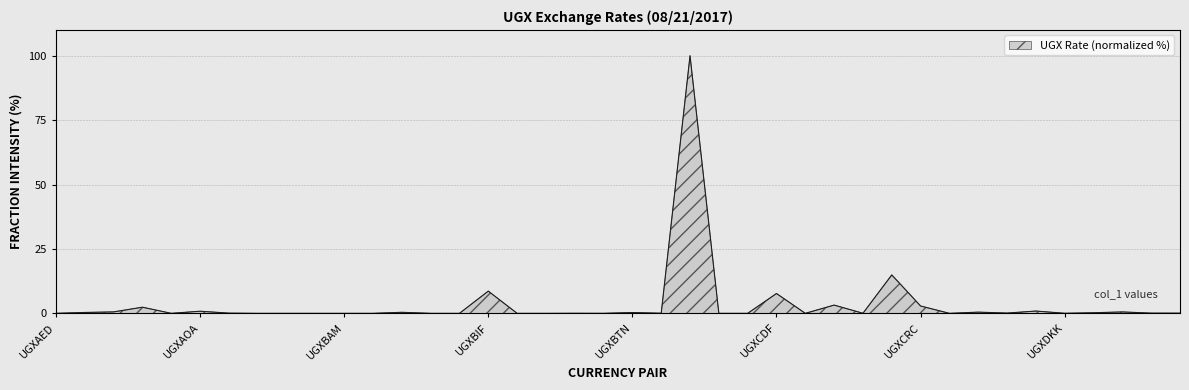

What is the difference between the maximum and minimum values?

100.0